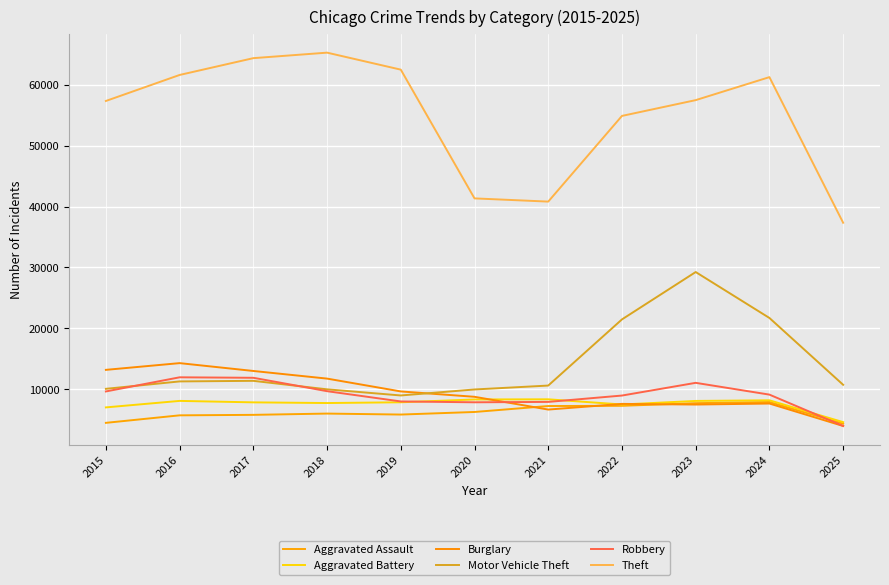

What is the total value across all series at 2024?

115832